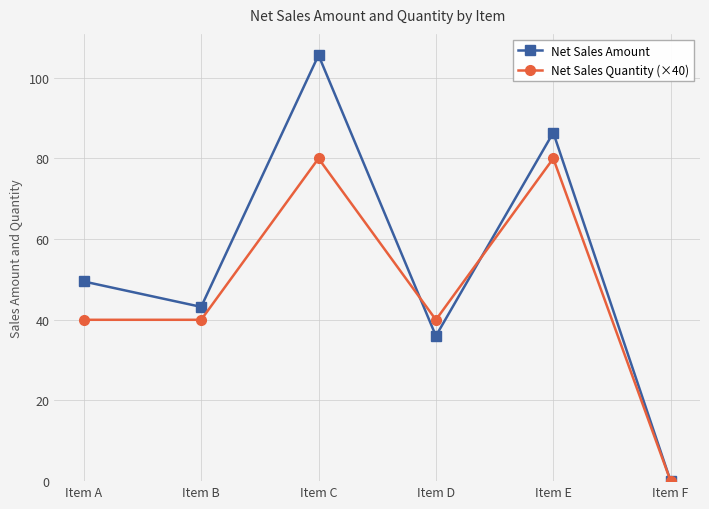

What is the sum of the Net Sales Amount values at Item E and Item C?

192.0